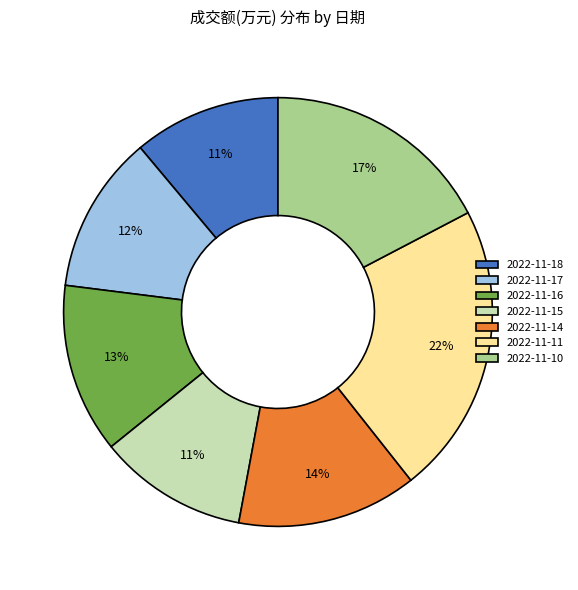

Is there a majority slice in this chart?

No